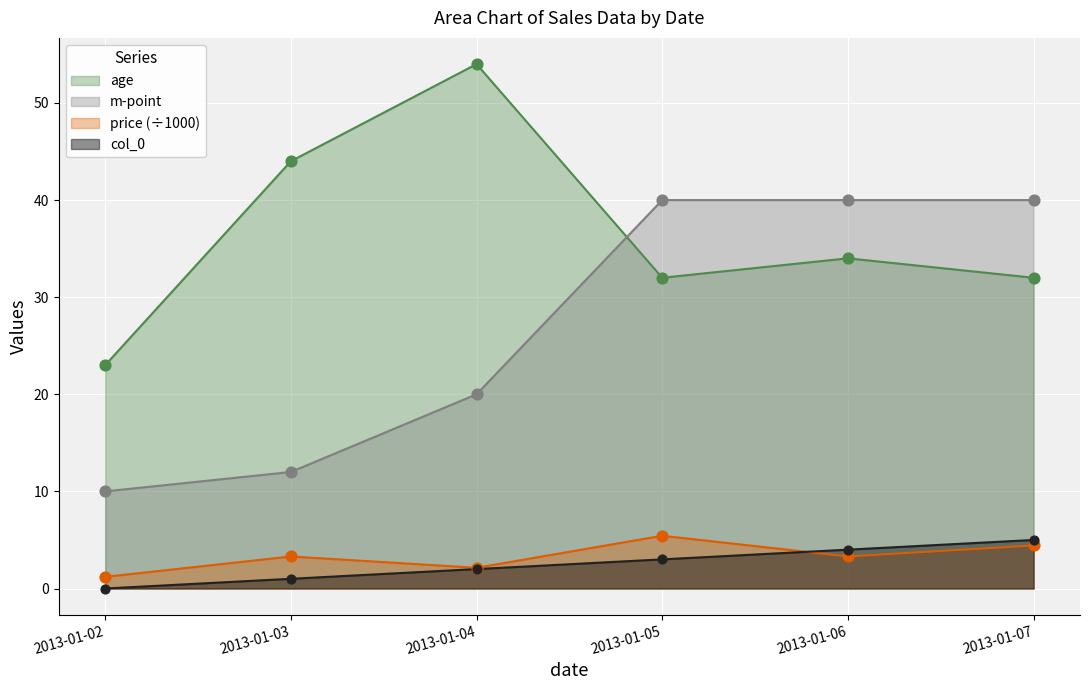

At how many categories does at least one series exceed 40?

2